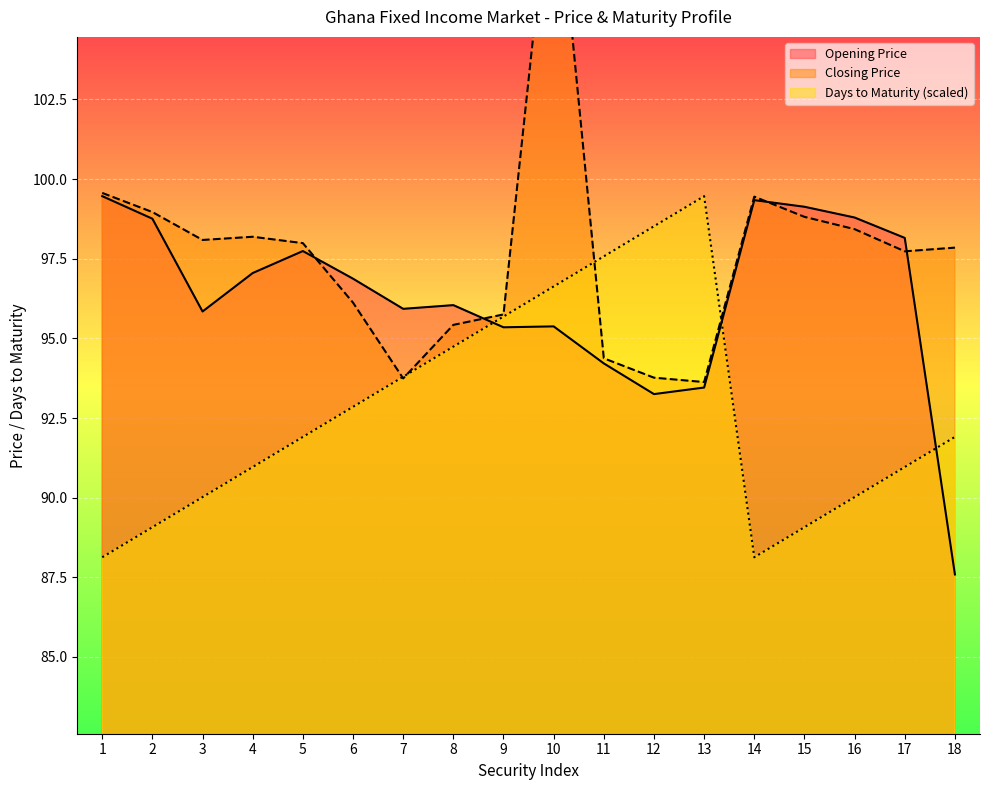

What is the value of the Opening Price point at the 12th from the left?

93.3